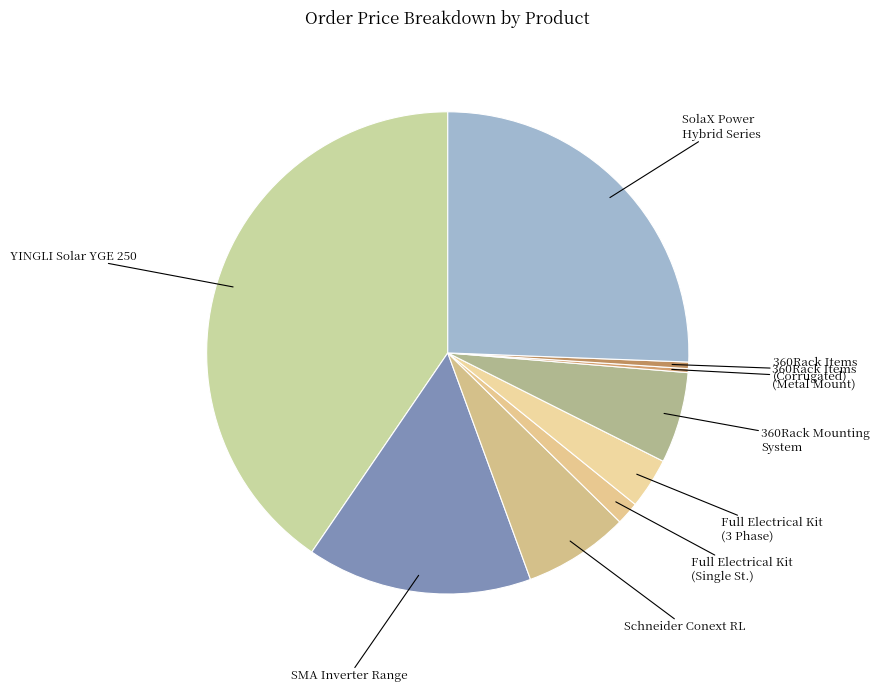

The 360Rack Mounting System slice represents 14% of the pie. True or false?

False